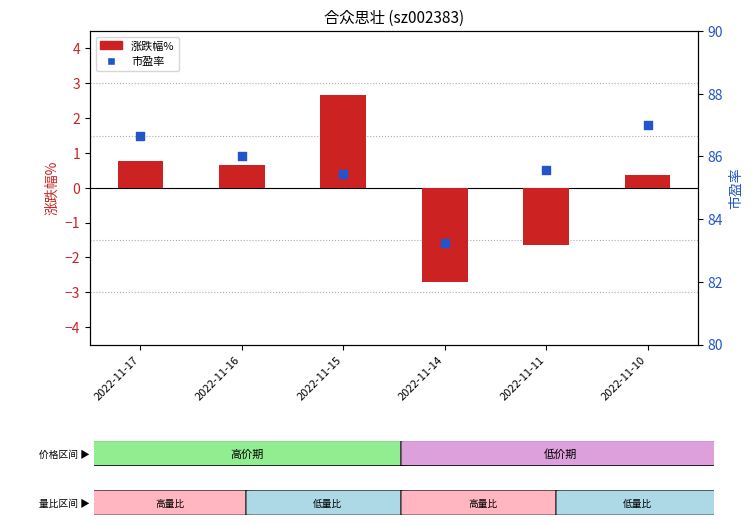

At how many categories does at least one series exceed 0?

6